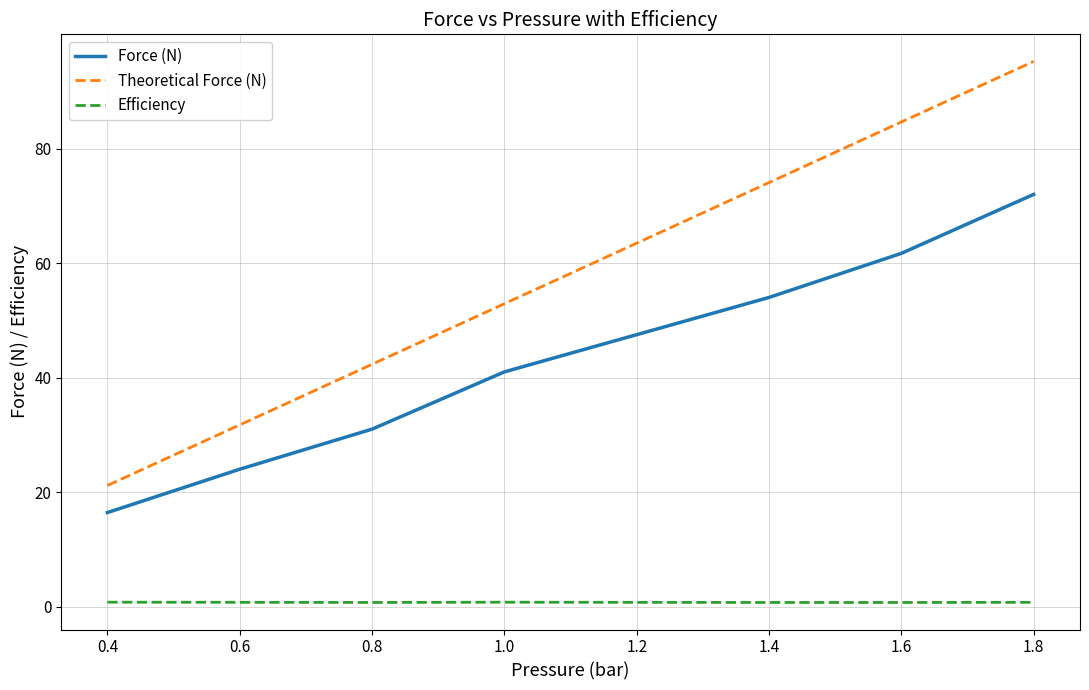

What is the difference between the maximum and minimum values in the Theoretical Force (N) series?

74.1